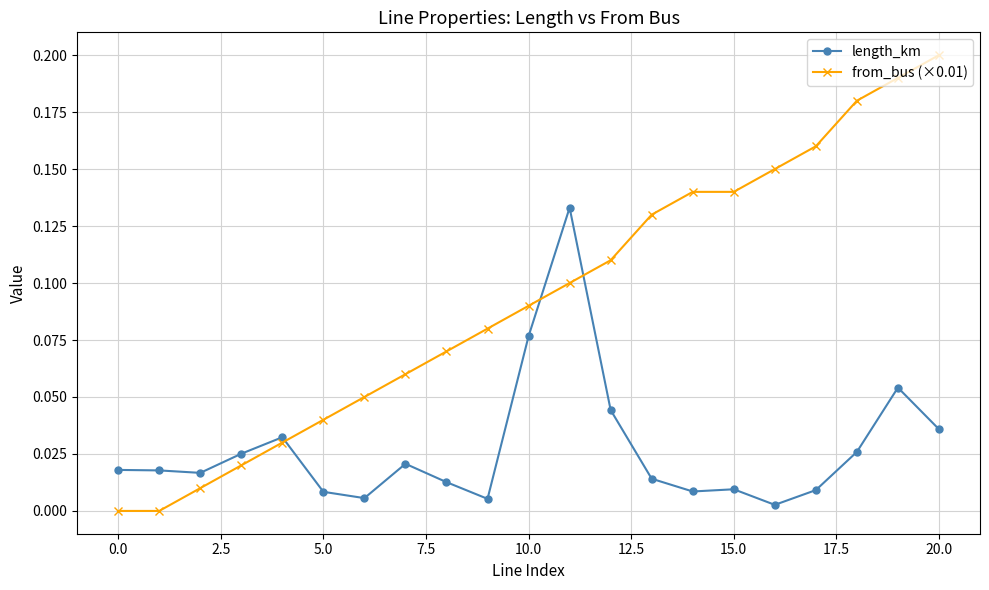

True or false: from_bus (×0.01) has more than 2 interior local peaks.

False